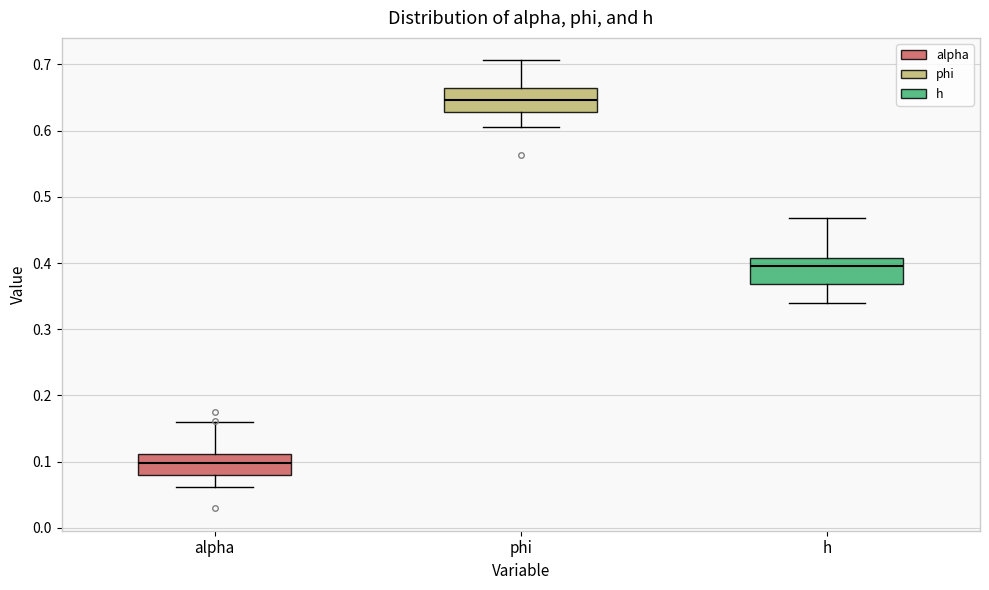

Which box's median line is the lowest?

alpha